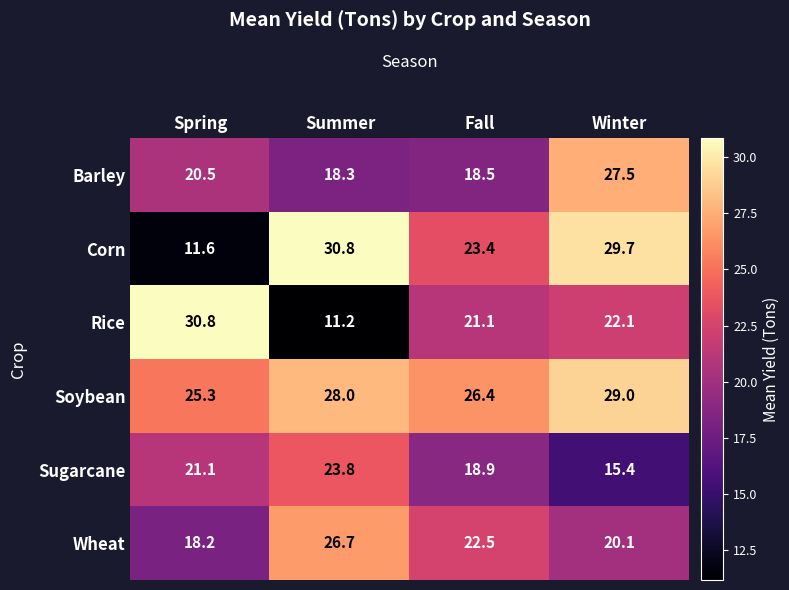

At which category is the sum across all series the highest?

Winter